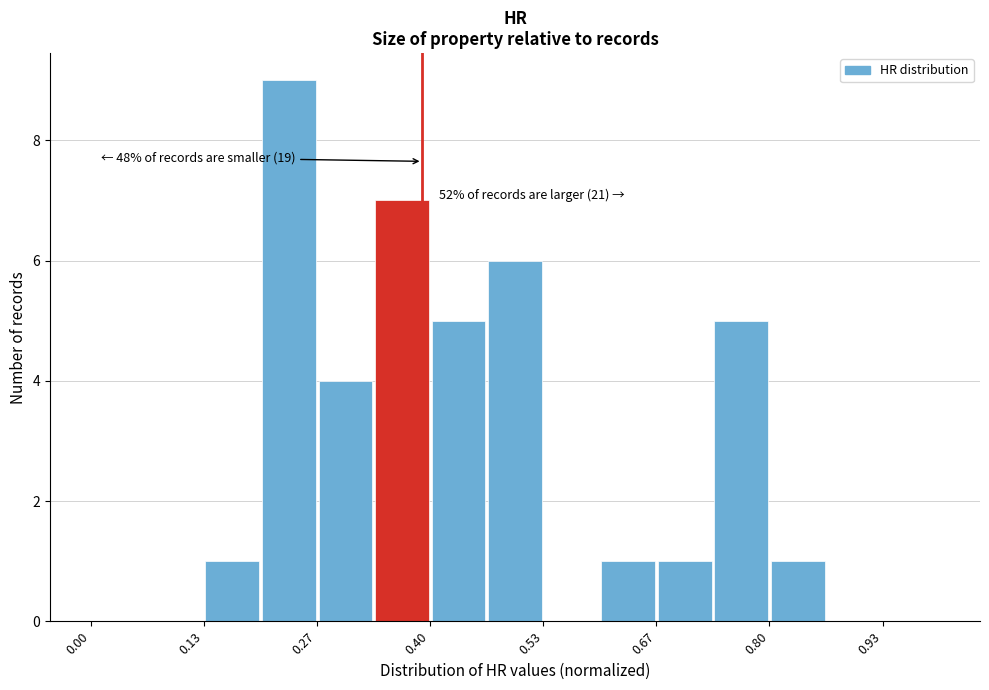

Read against the x-axis, roughly where is the centre of the tallest bar?

0.24